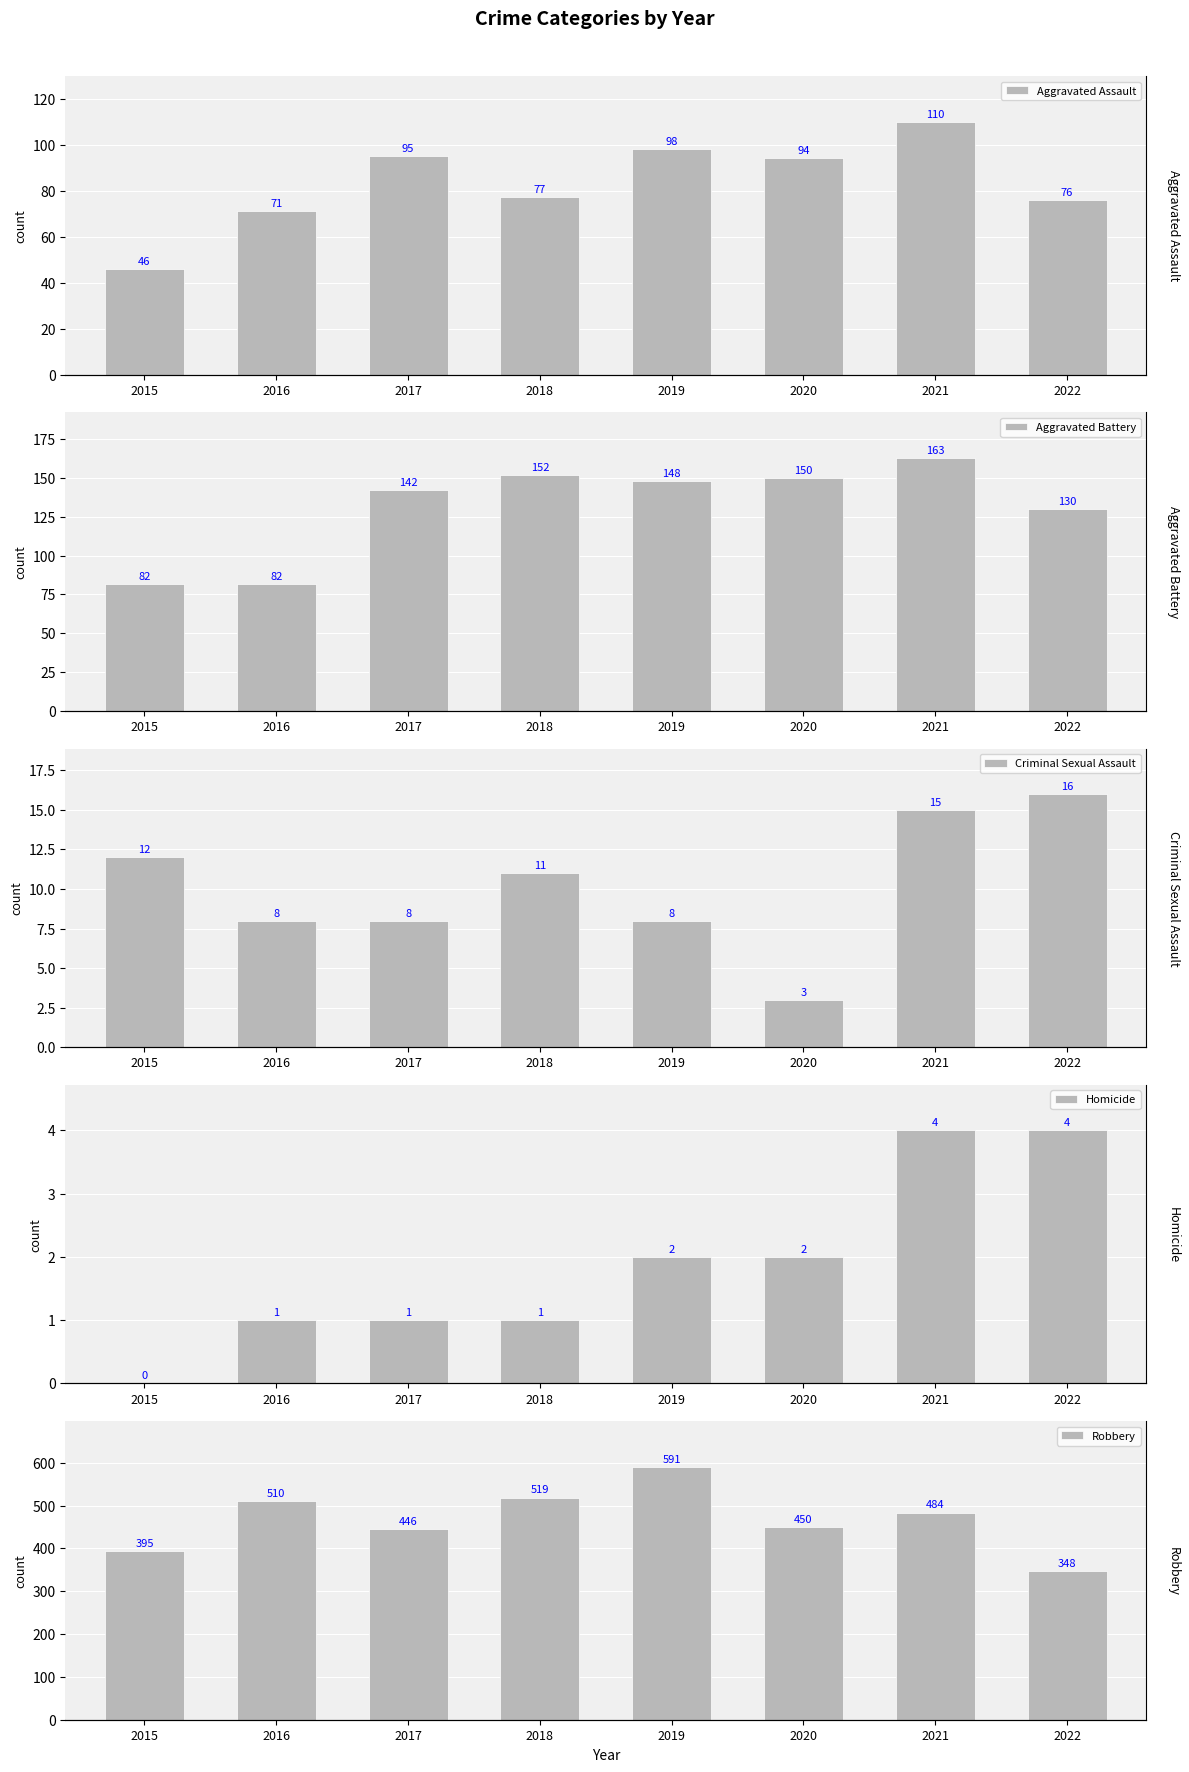

What is the value of the Aggravated Assault bar at the 3rd from the left?

95